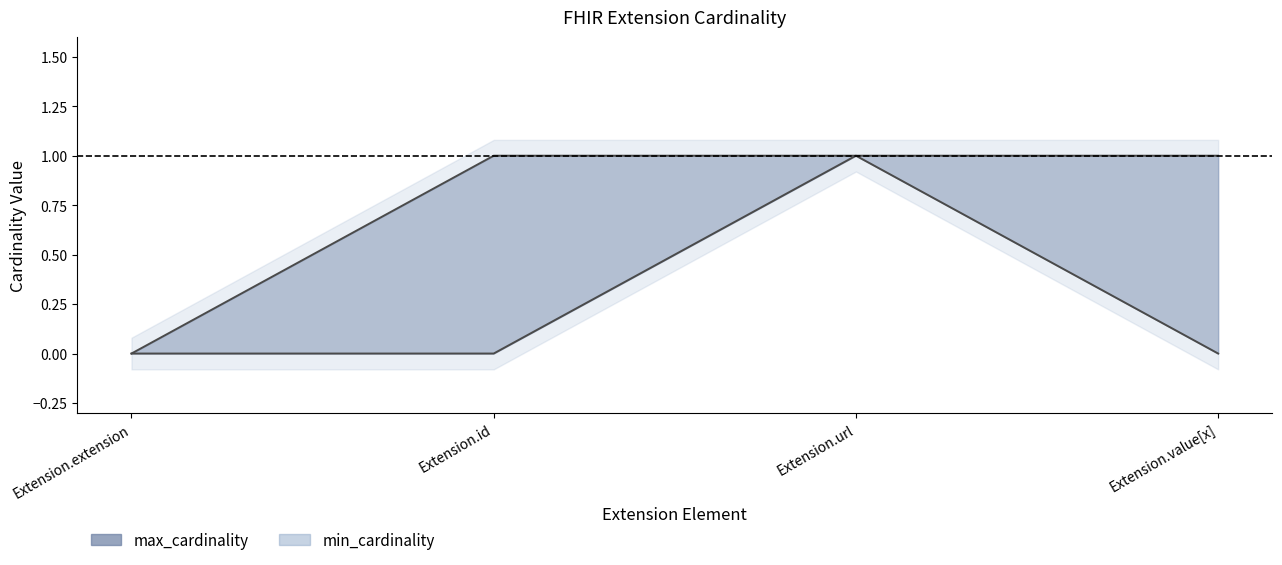

Count the max_cardinality values in the range 1 to 2.

3